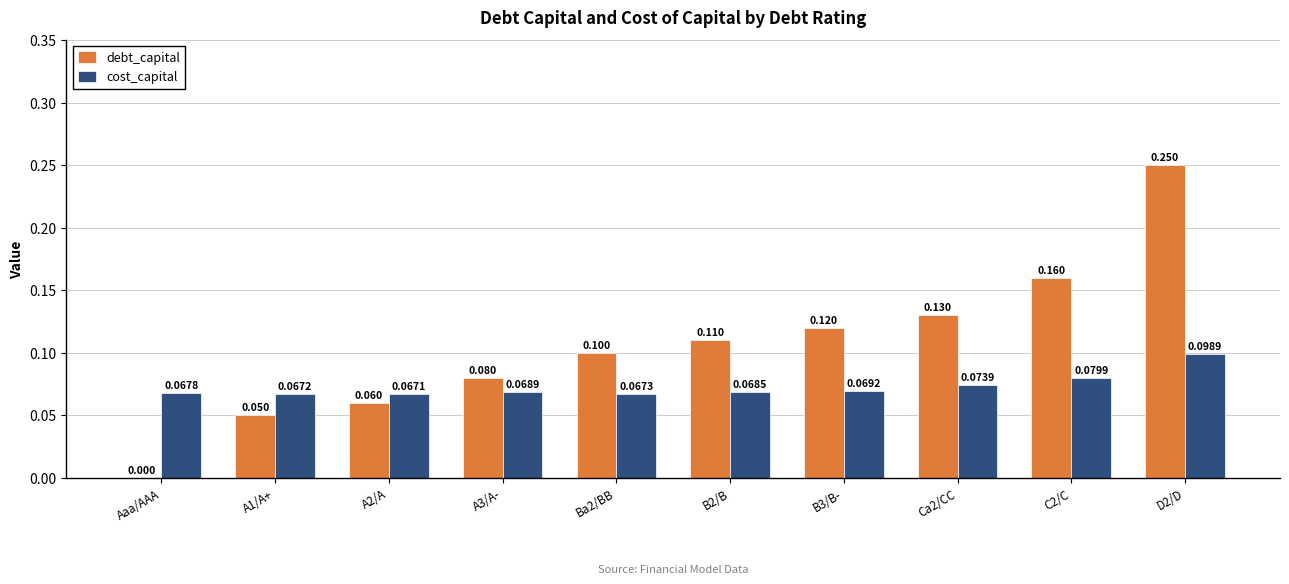

Which series has the largest total across all categories?

debt_capital